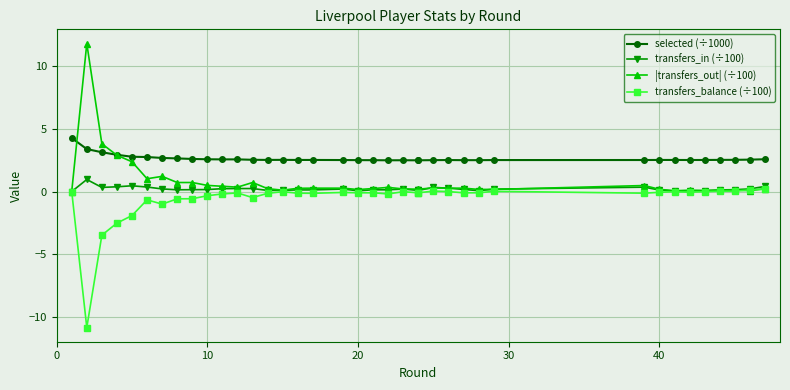

What is the lowest value of the selected (÷1000) series?

2.5